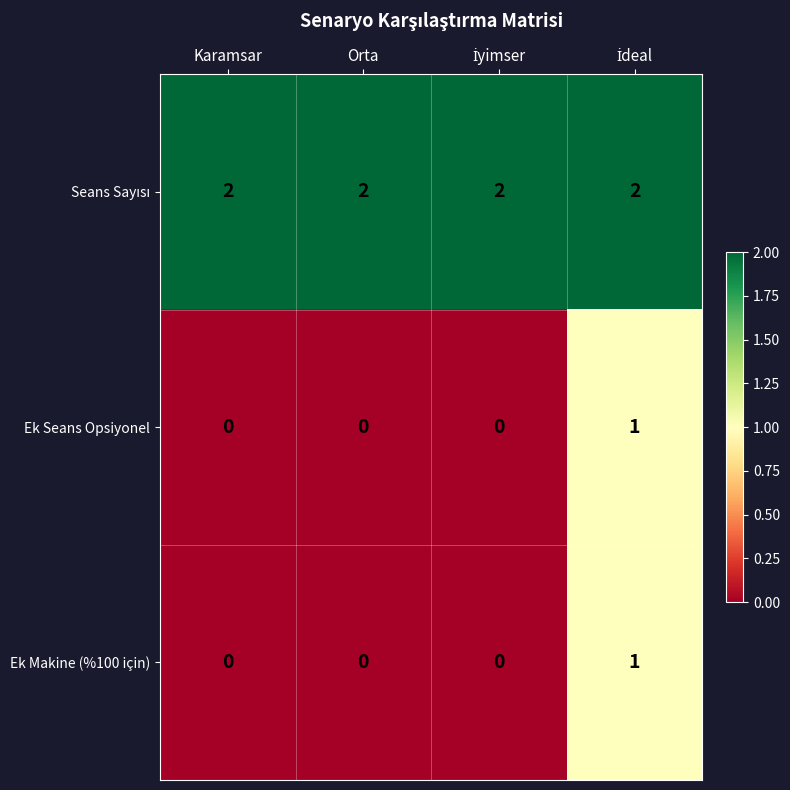

How many Ek Makine (%100 için) values are between 0 and 1?

4